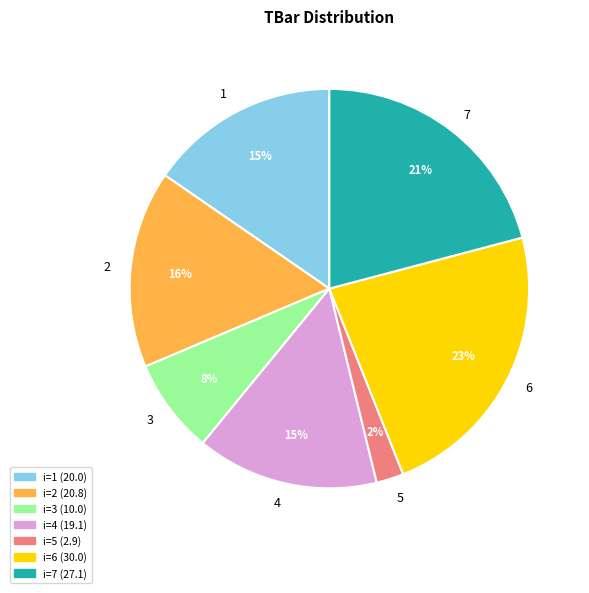

To the nearest percent, what percentage of the pie is 1?

15%